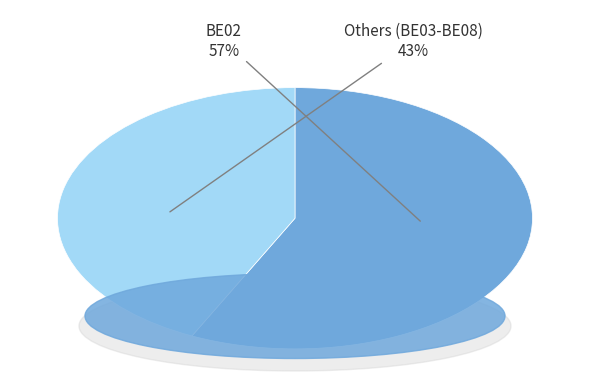

To the nearest percent, what is the difference between the largest and smallest slice percentages?

14%